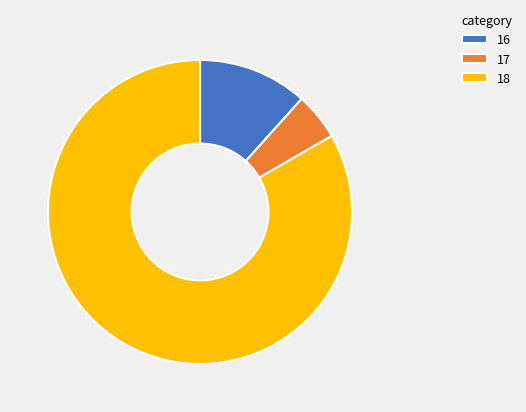

Does any single category account for the majority?

Yes